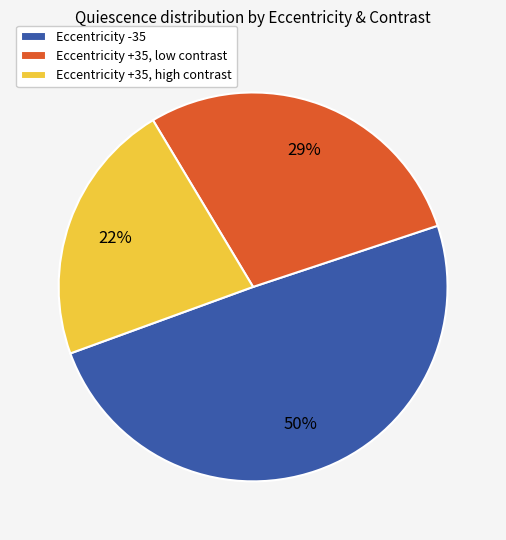

Which slice is the largest?

Eccentricity -35